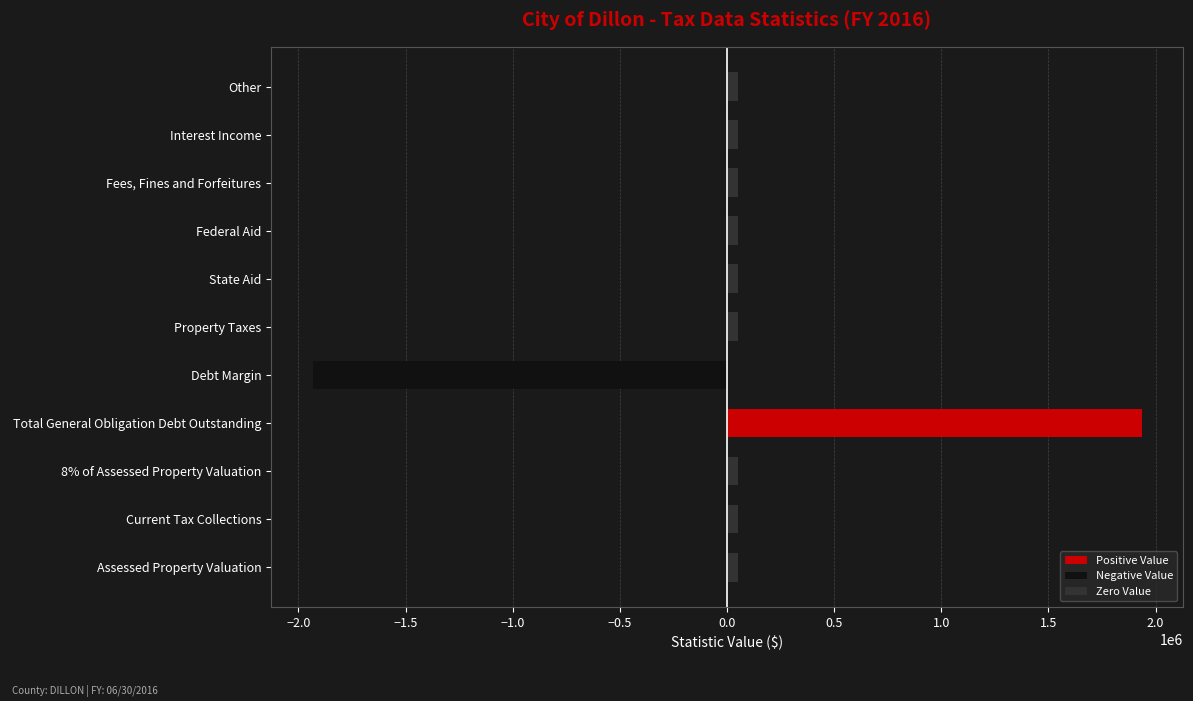

Between Other and Fees, Fines and Forfeitures, which is larger?

Other